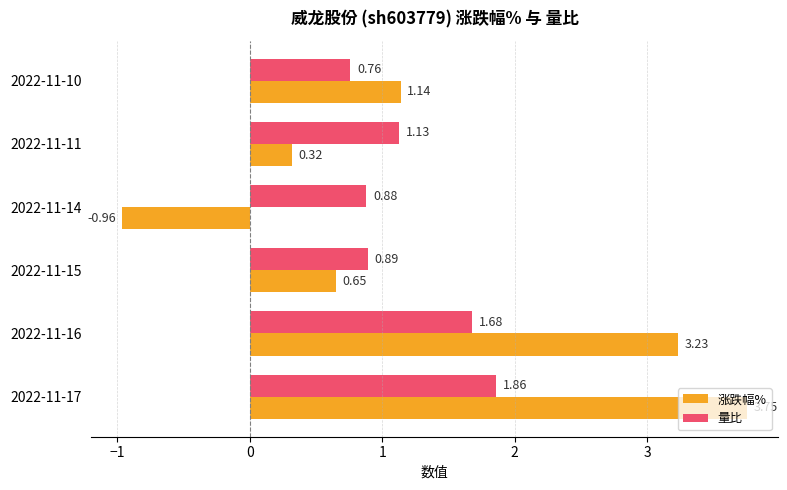

At which label does 量比 reach its peak?

2022-11-17